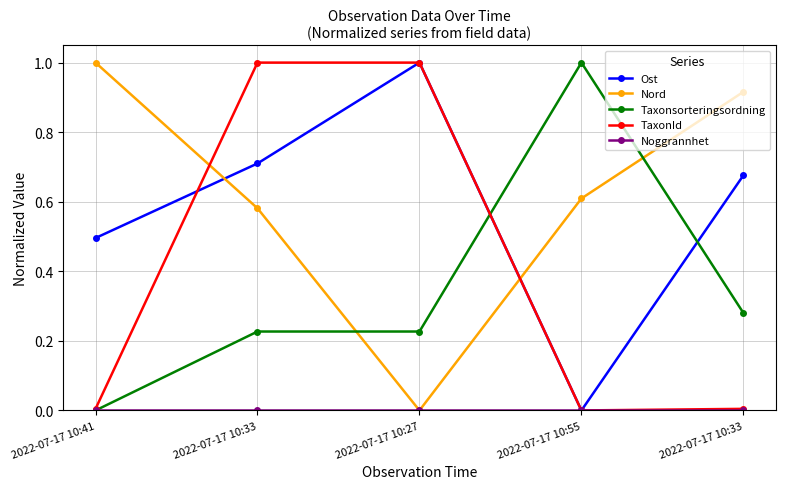

What is the difference between the TaxonId values at 2022-07-17 10:55 and 2022-07-17 10:27?

1.0